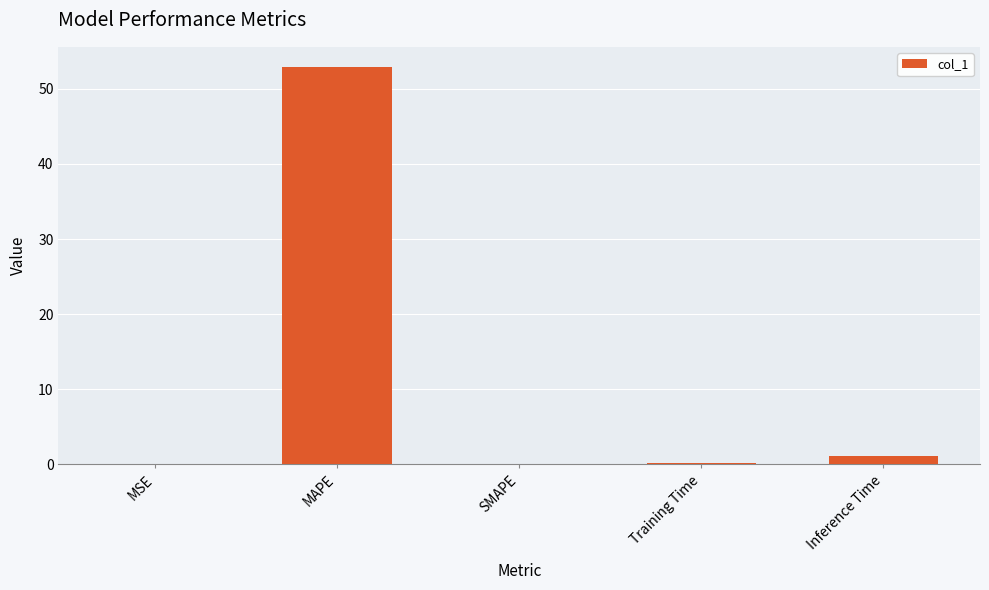

True or false: the data shows 0.0 at SMAPE.

True